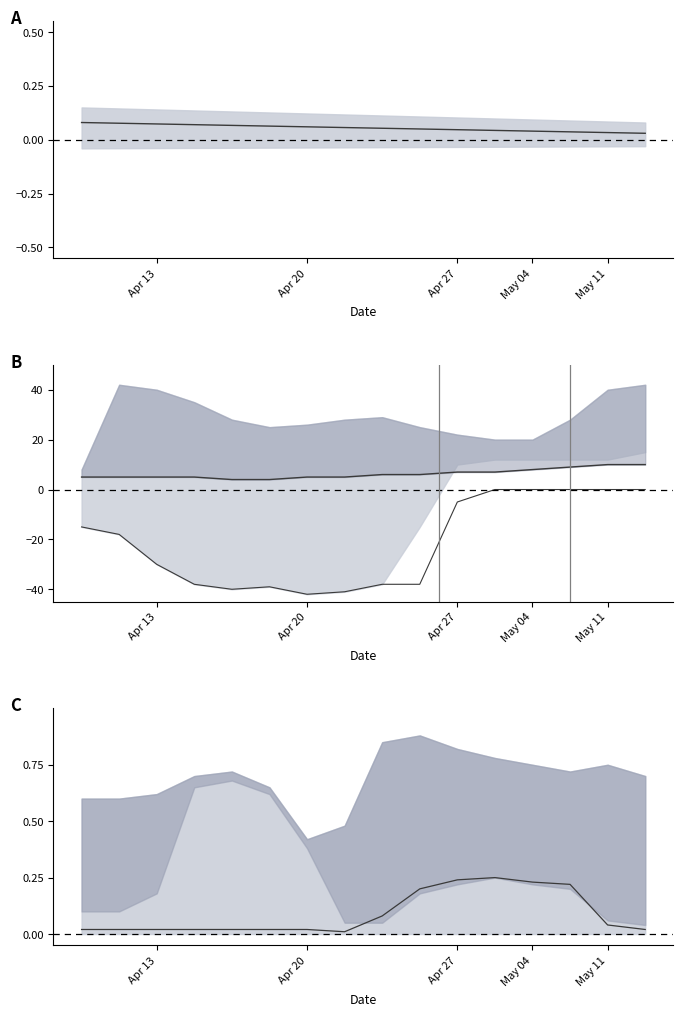

What is the difference between the upper line values at 14 and May 04?

5.0